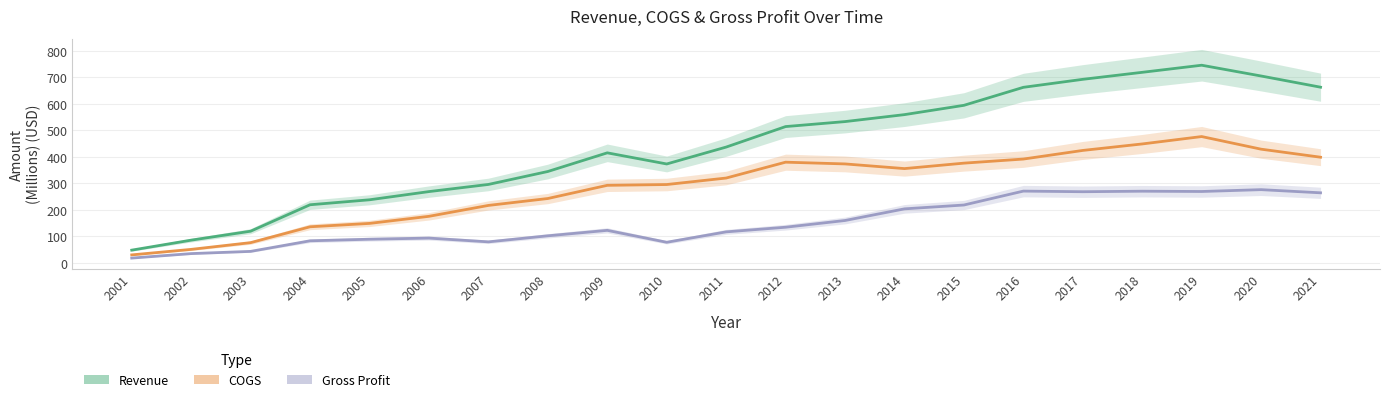

What is the difference between the maximum and minimum values in the COGS series?

446.7